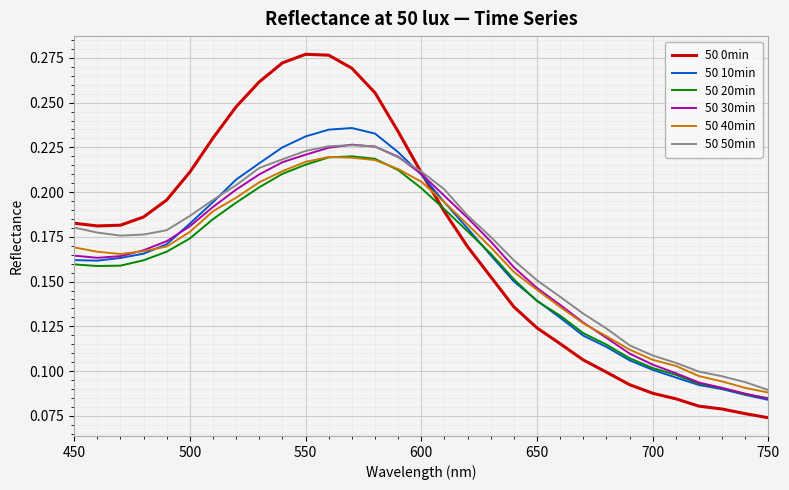

Which series has the largest range (max minus min)?

50 0min